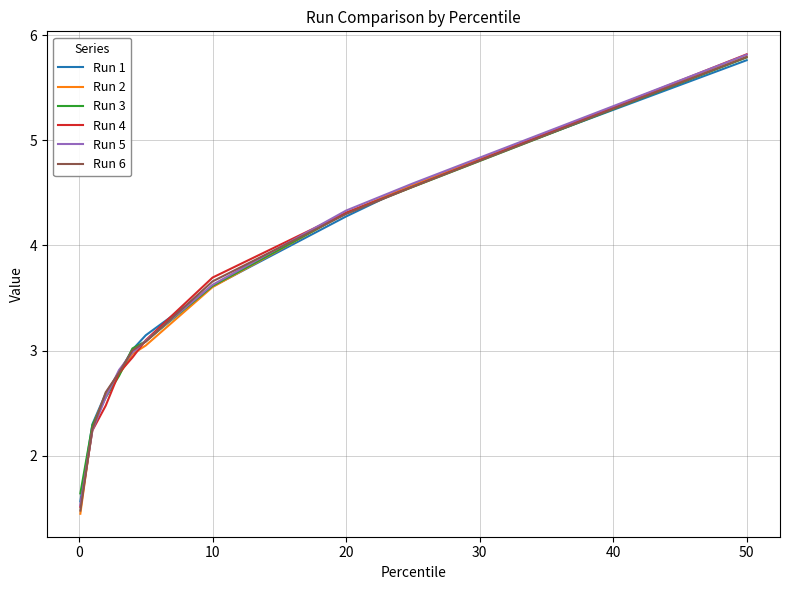

What is the minimum value for Run 2?

1.4